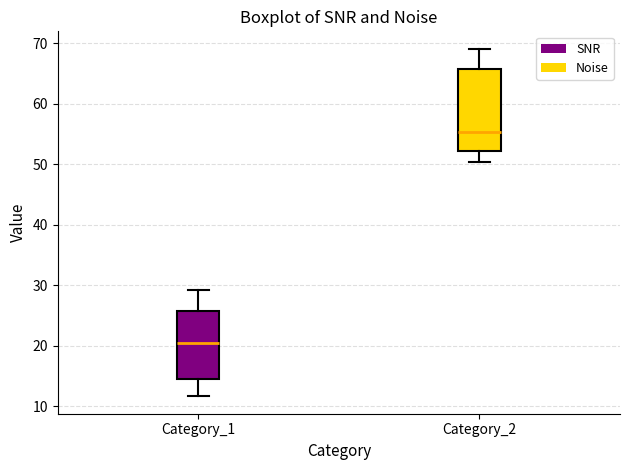

Comparing the boxes themselves (not the whiskers), which one is the tallest?

Category_2